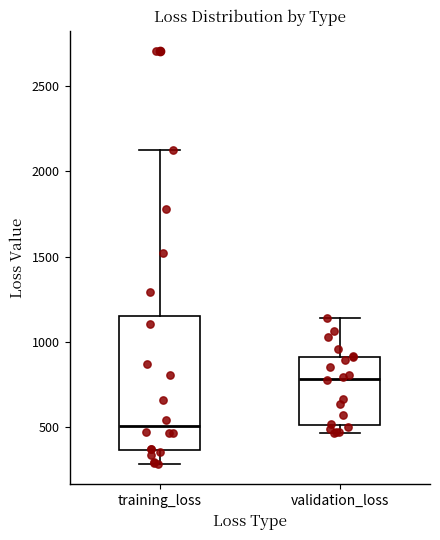

Which box is the tallest, from its lower edge to its upper edge?

training_loss